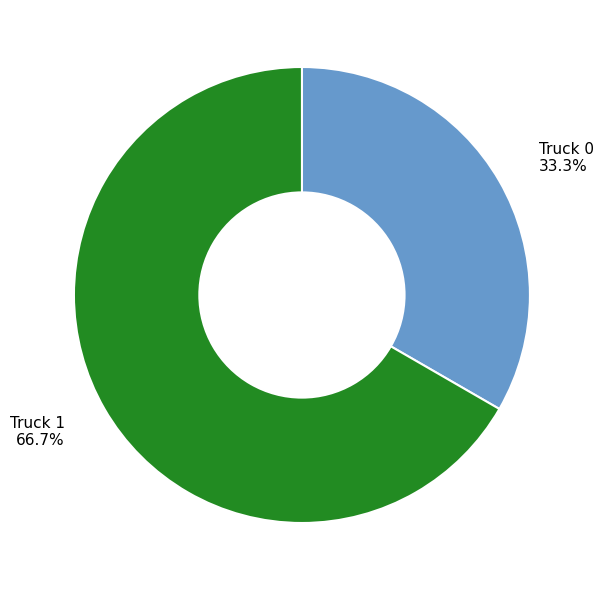

Is there any slice that represents more than half of the pie?

Yes